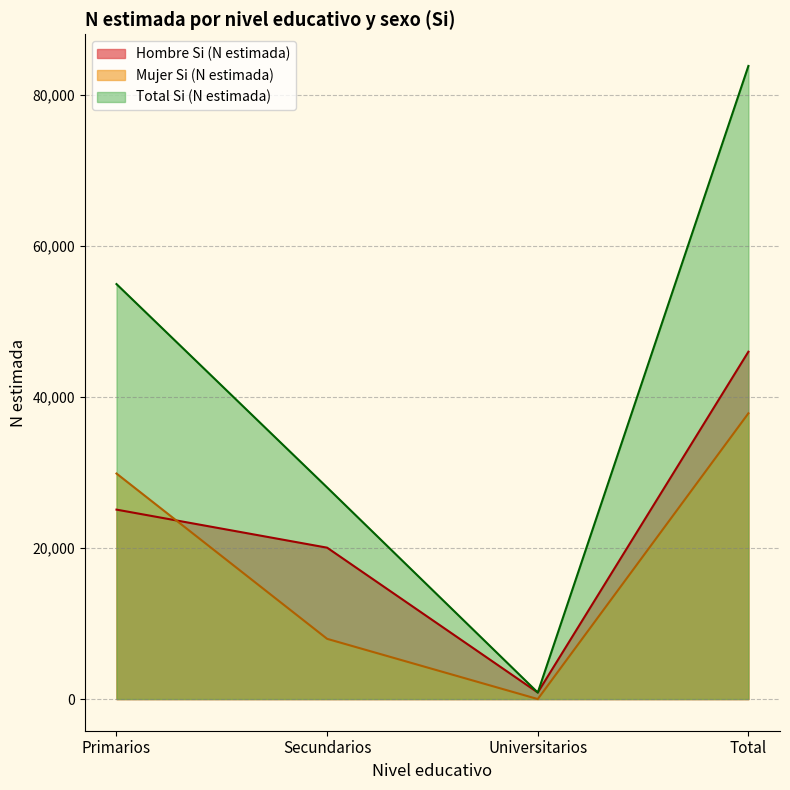

What is the value of the Hombre Si (N estimada) point at the 4th from the left?

45983